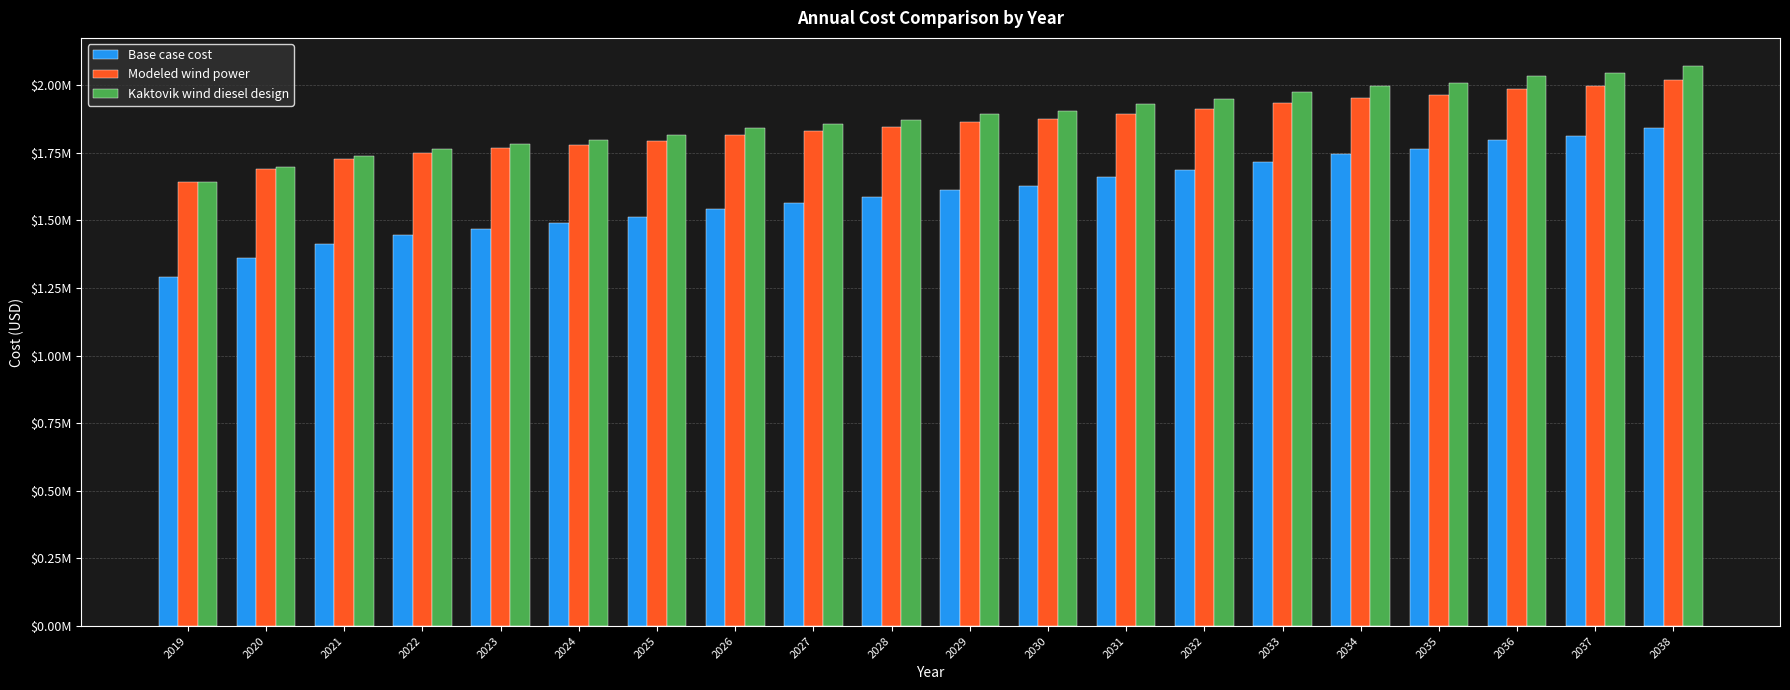

True or false: Kaktovik wind diesel design has a value of 3024807.7 at 2037.

False